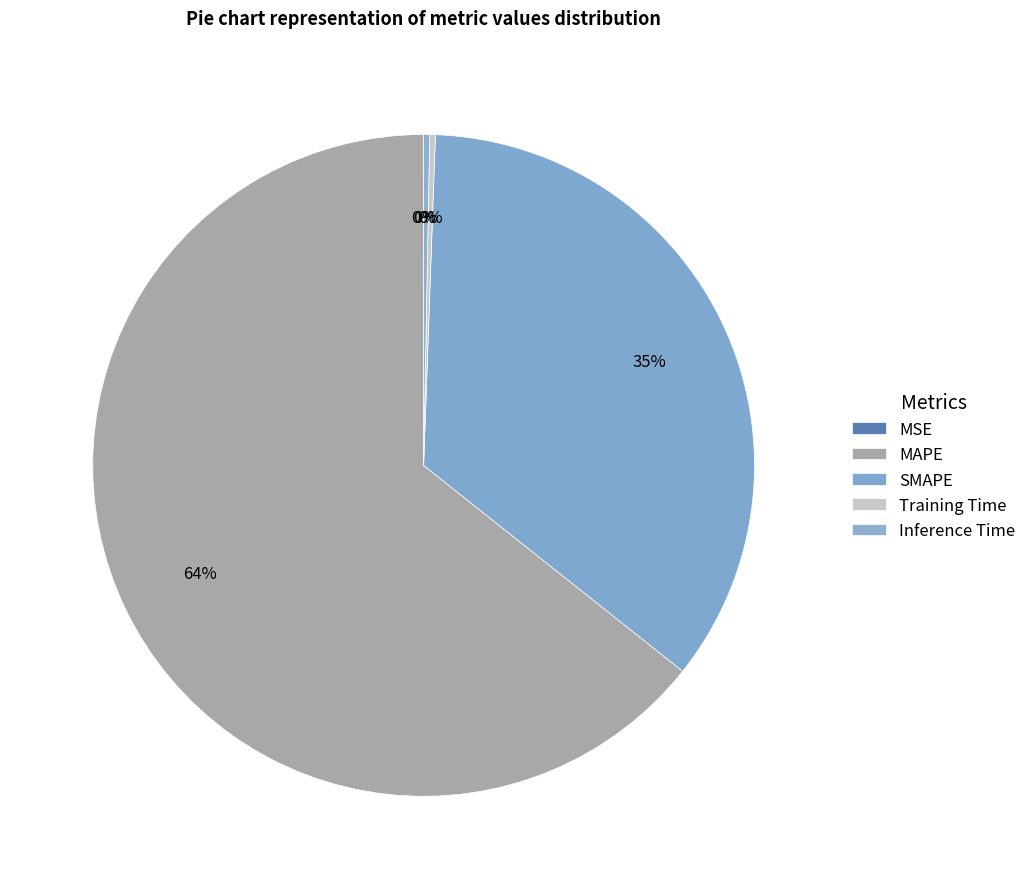

What is the smallest slice in the pie chart?

MSE